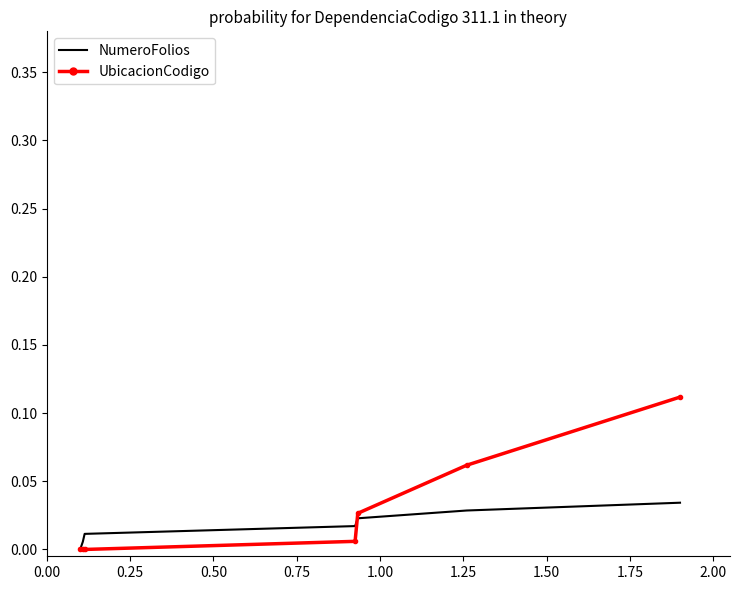

Which series has the largest range (max minus min)?

UbicacionCodigo